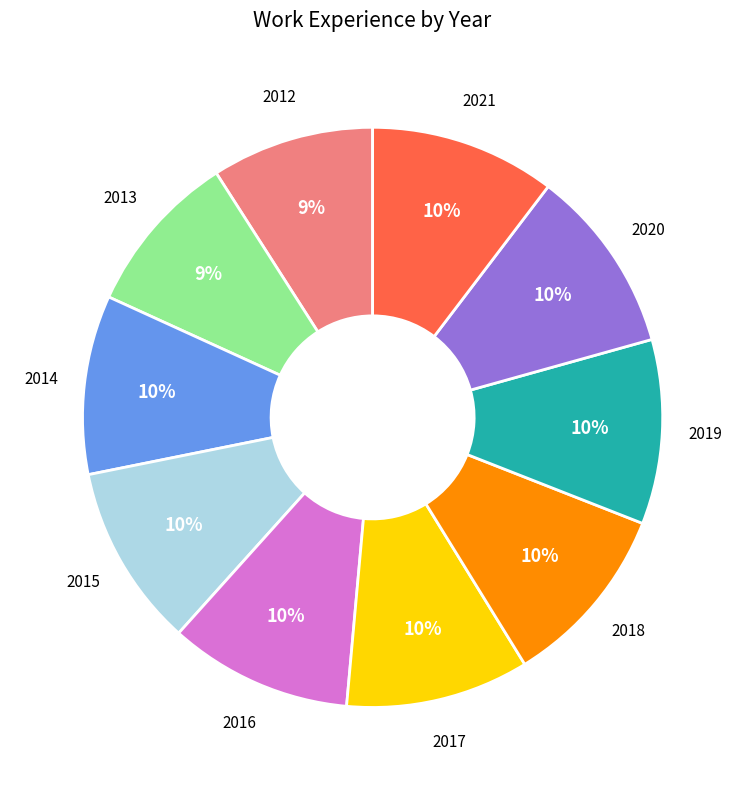

Is there any slice that represents more than half of the pie?

No